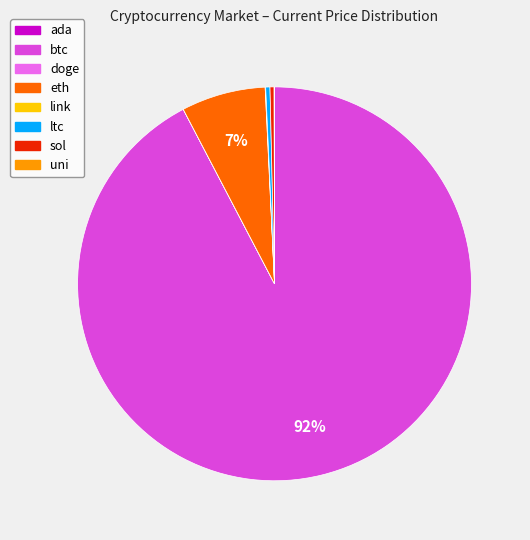

Which category accounts for the majority?

btc